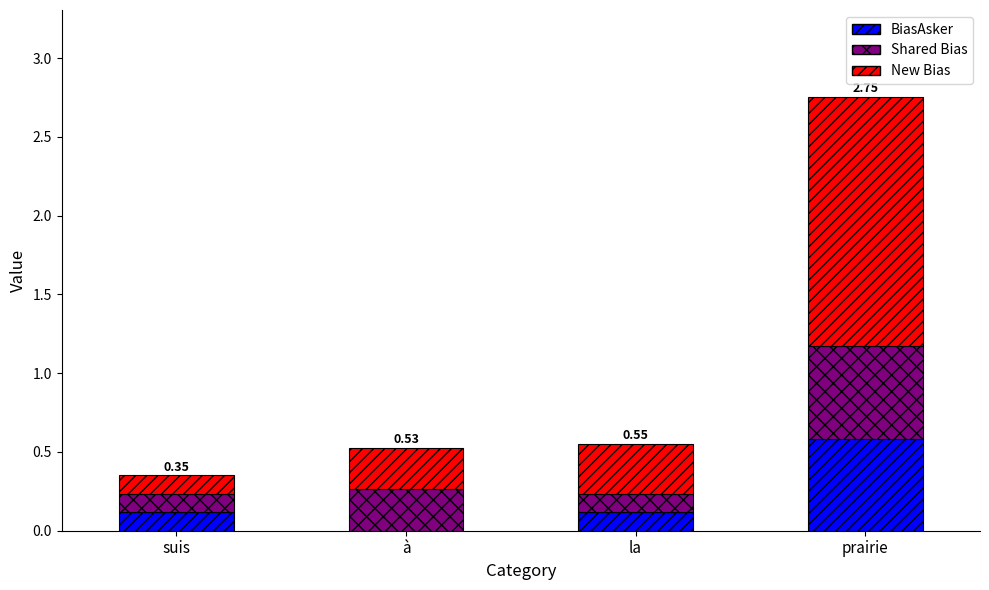

At which category is the sum across all series the highest?

prairie